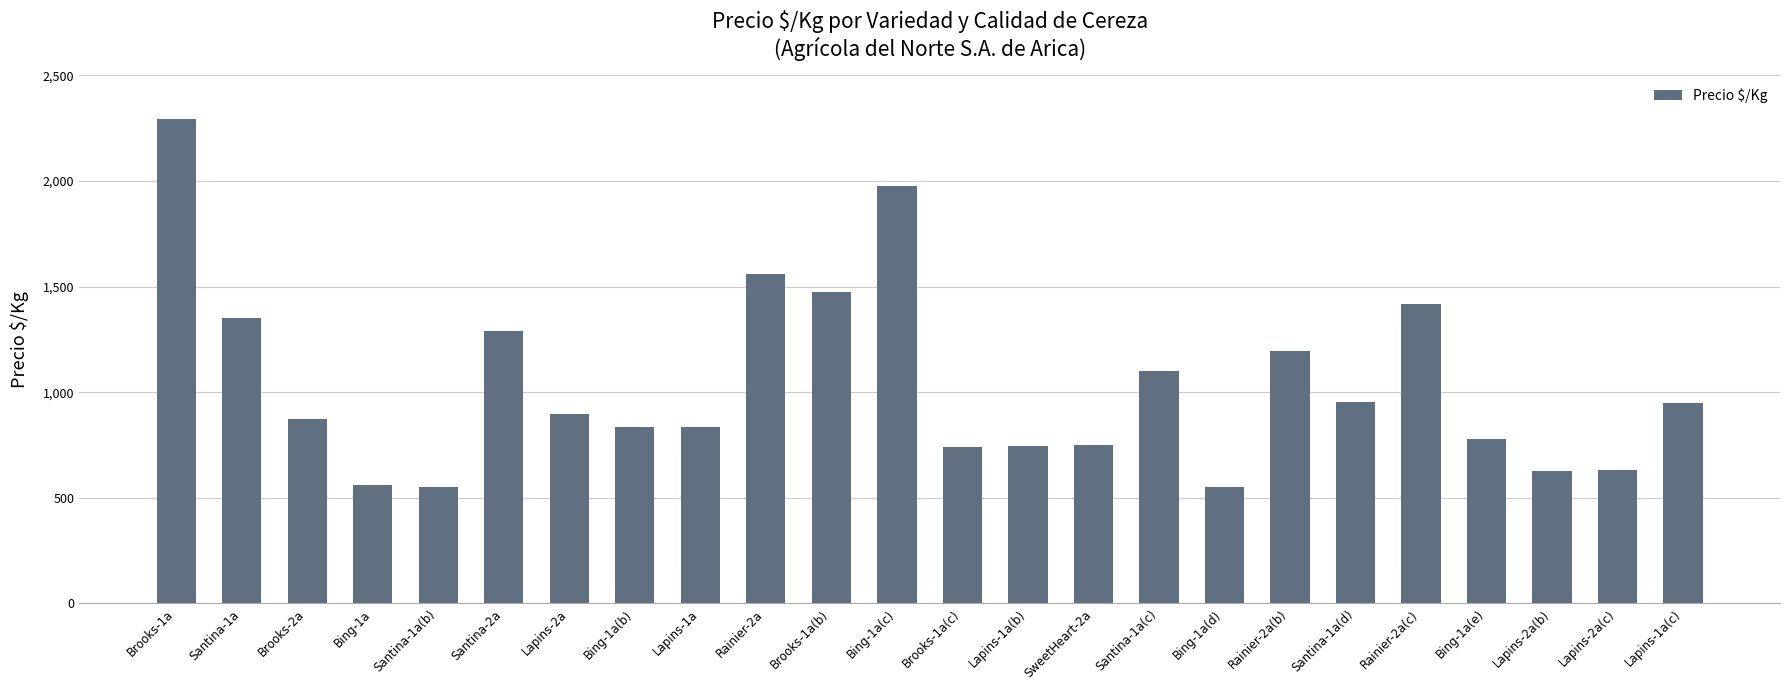

How many bars are there in total?

24